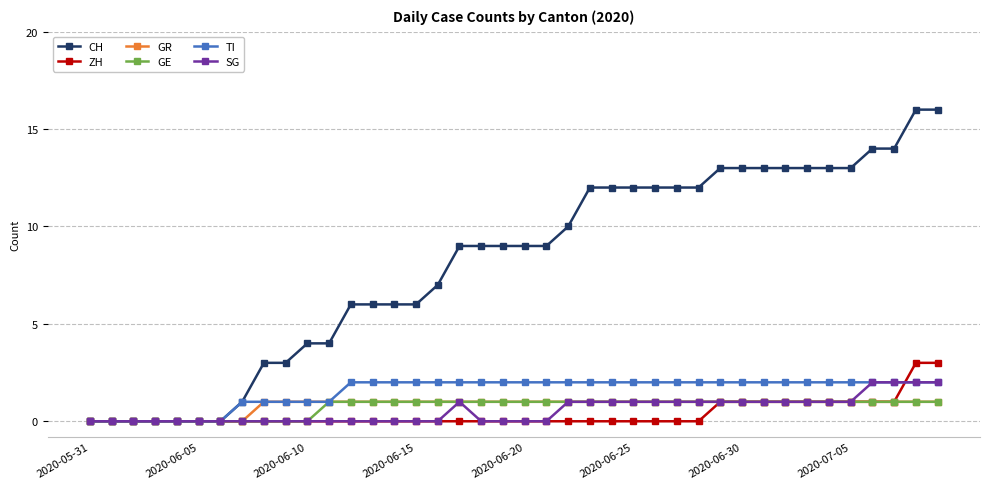

What is the sum of all GE values?

29